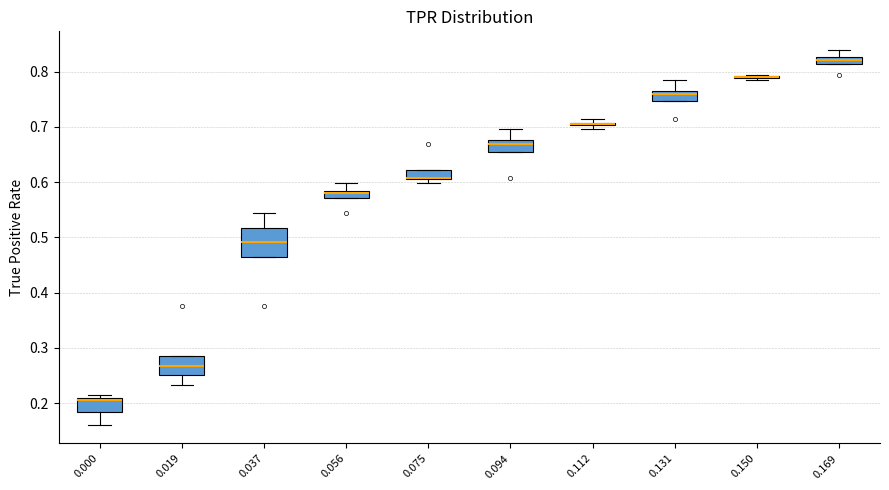

Comparing the boxes themselves (not the whiskers), which one is the tallest?

0.037